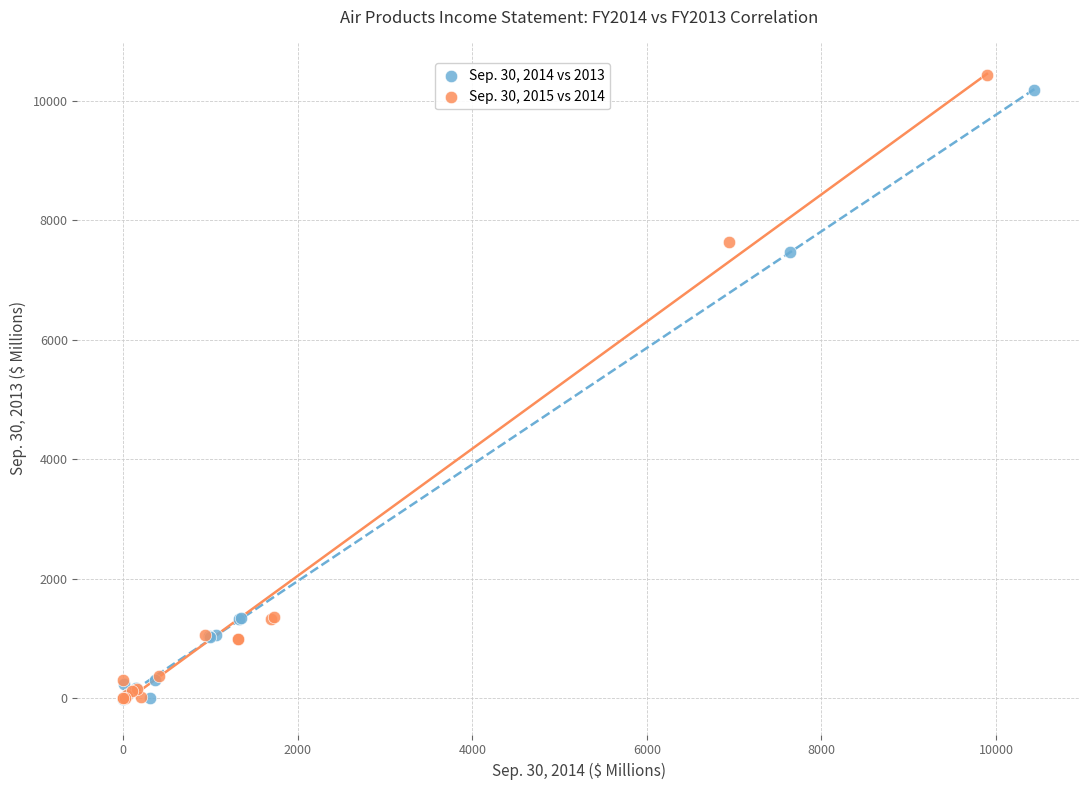

Which series has the widest spread of Y values?

Sep. 30, 2015 vs 2014